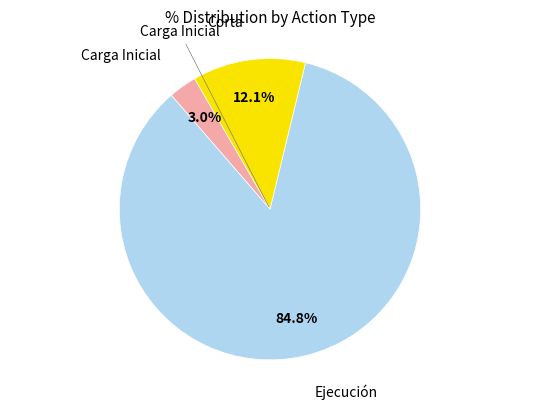

Is there a majority slice in this chart?

Yes